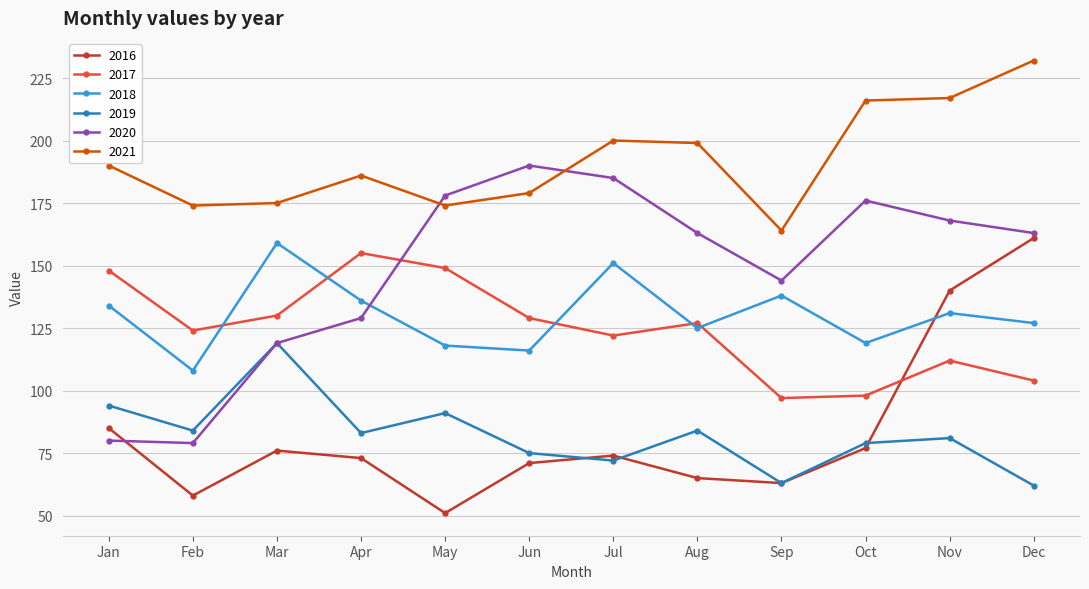

Rank the series at May from highest to lowest value.

2020, 2021, 2017, 2018, 2019, 2016